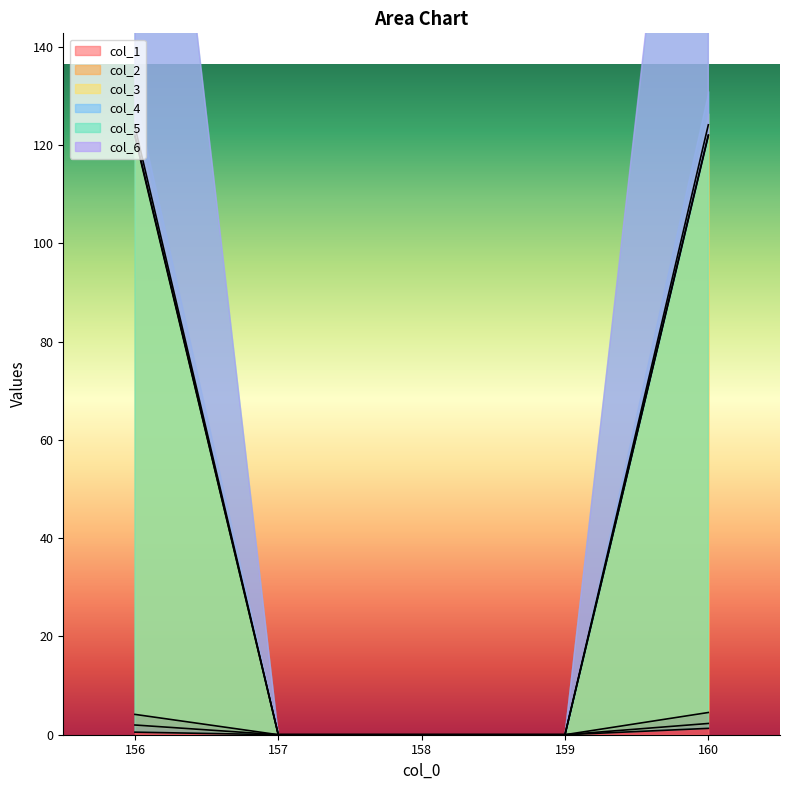

Which has a higher value, 159 or 160?

160